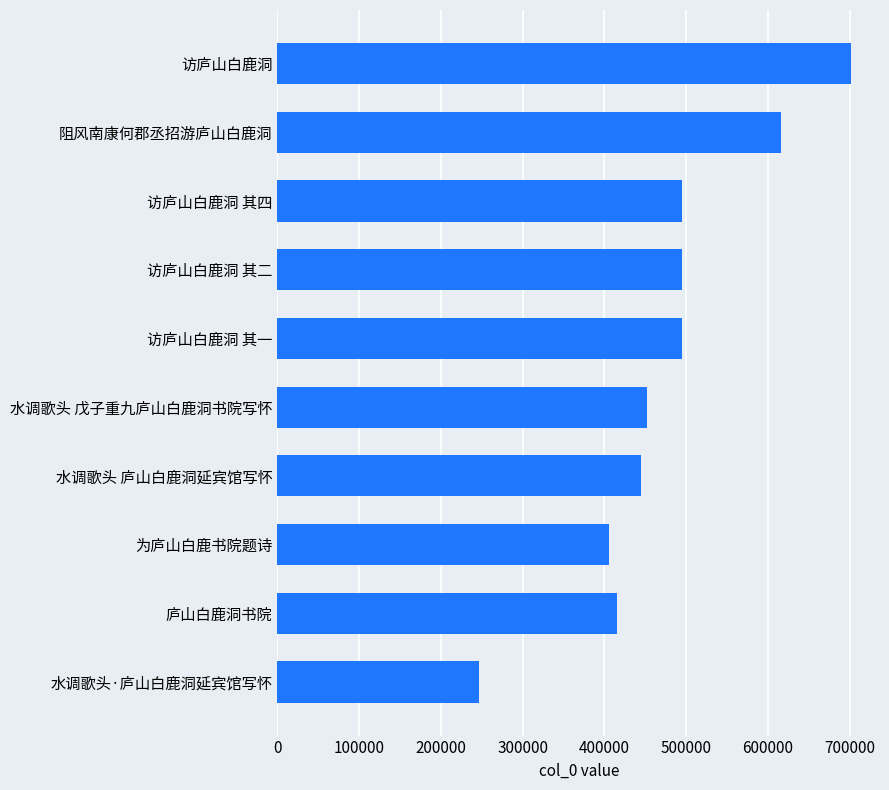

What is the difference between the maximum and minimum values?

455716